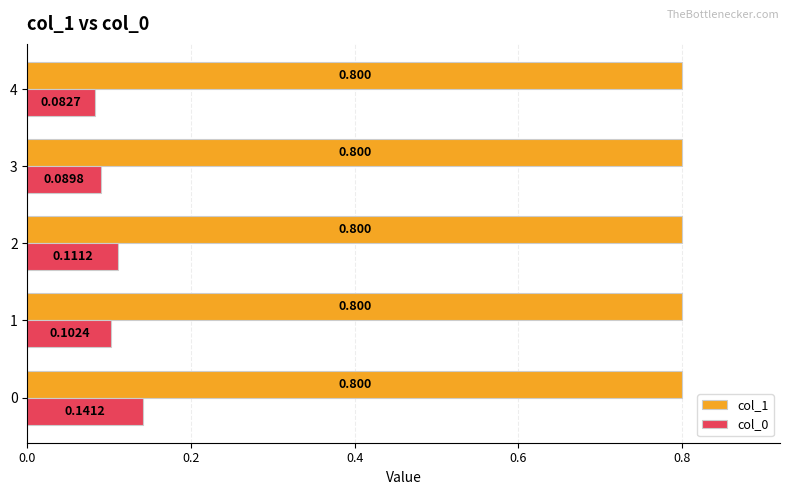

Is the value of col_1 at 3 greater than the value of col_0 at 2?

Yes